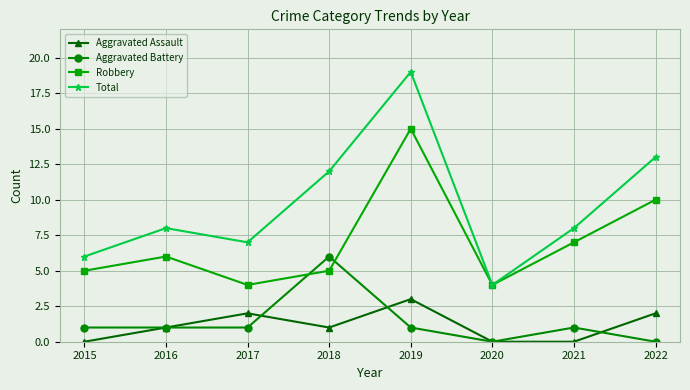

Rank the series by their maximum value, from lowest to highest.

Aggravated Assault, Aggravated Battery, Robbery, Total